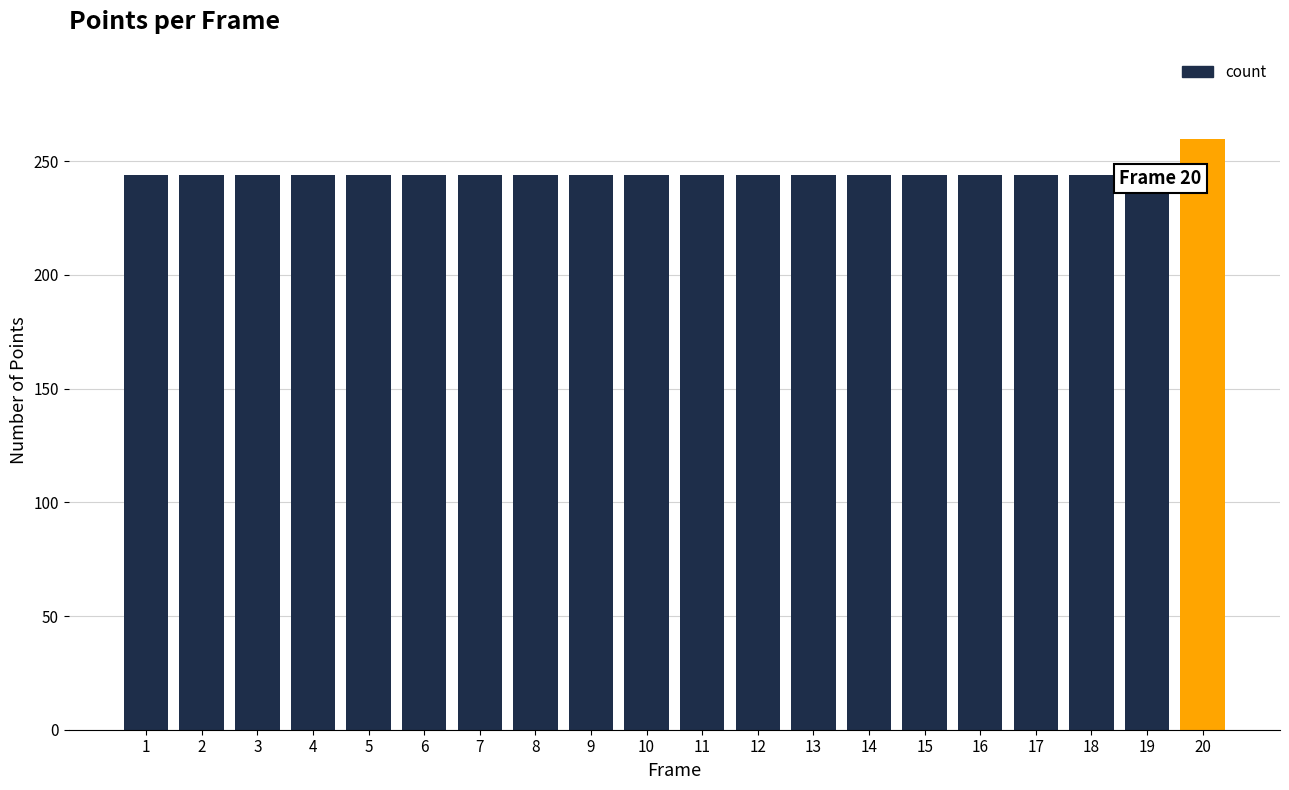

Reading right to left, what are all the values shown in this chart?

20=260	19=244	18=244	17=244	16=244	15=244	14=244	13=244	12=244	11=244	10=244	9=244	8=244	7=244	6=244	5=244	4=244	3=244	2=244	1=244